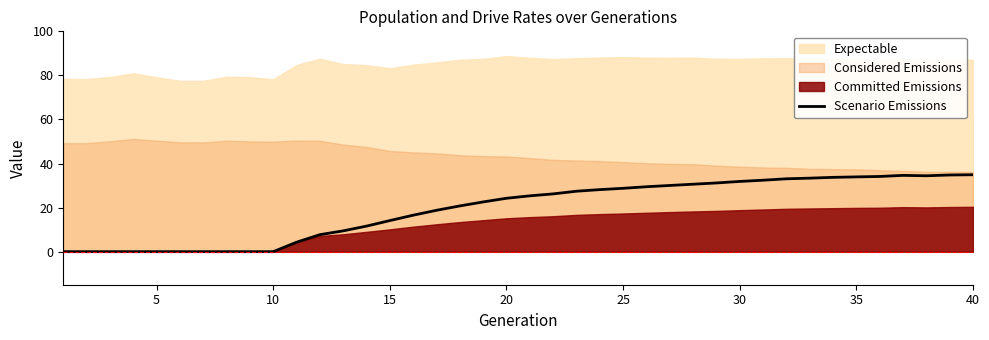

What is the maximum value for Scenario Emissions?

34.9